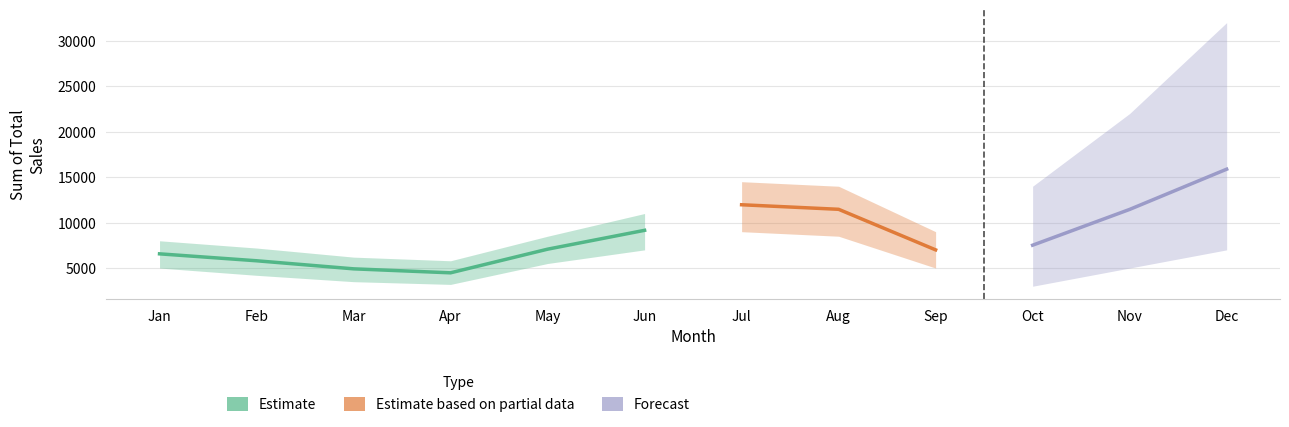

Reading left to right, what are all the values shown in this chart?

Estimate: Jan=6562.5	Feb=5800.0	Mar=4912.5	Apr=4475.0	May=7075.0	Jun=9150.0	Jul=0.0	Aug=0.0	Sep=0.0	Oct=0.0	Nov=0.0	Dec=0.0
Estimate based on partial data: Jan=0.0	Feb=0.0	Mar=0.0	Apr=0.0	May=0.0	Jun=0.0	Jul=11962.5	Aug=11462.5	Sep=7000.0	Oct=0.0	Nov=0.0	Dec=0.0
Forecast: Jan=0.0	Feb=0.0	Mar=0.0	Apr=0.0	May=0.0	Jun=0.0	Jul=0.0	Aug=0.0	Sep=0.0	Oct=7512.5	Nov=11450.0	Dec=15875.0